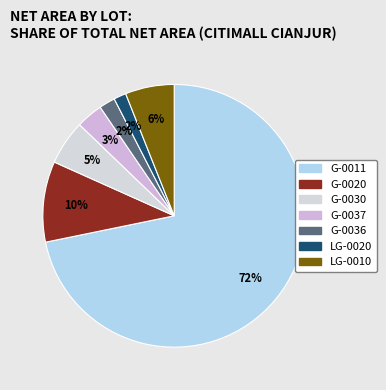

Count the number of slices in the pie.

7